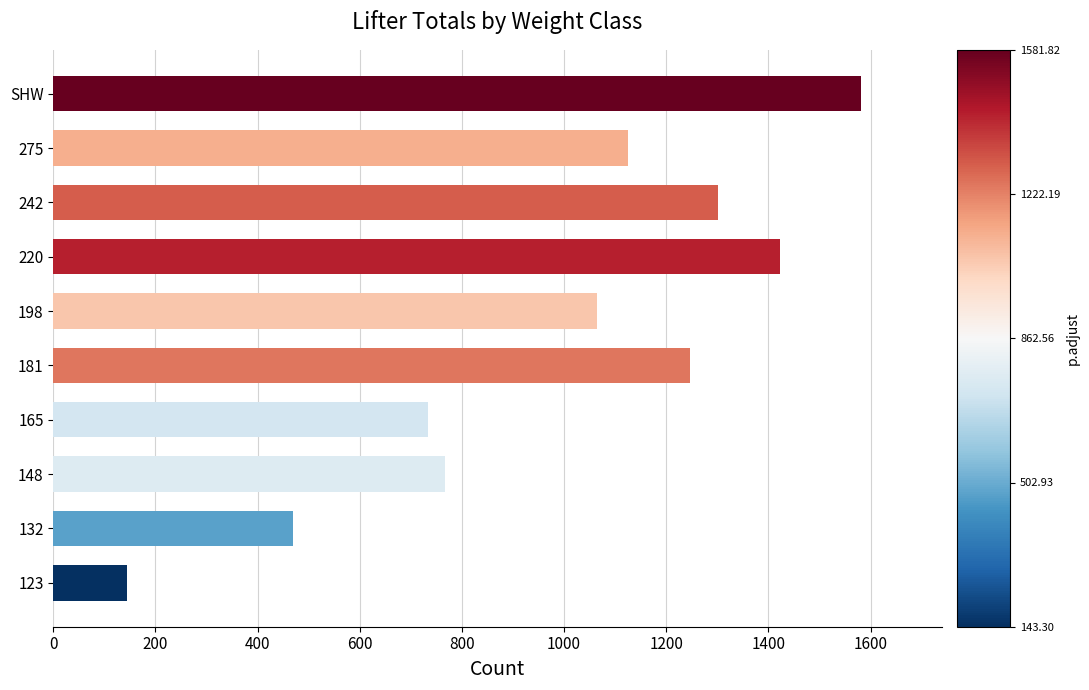

What is the maximum value shown in the chart?

1581.8